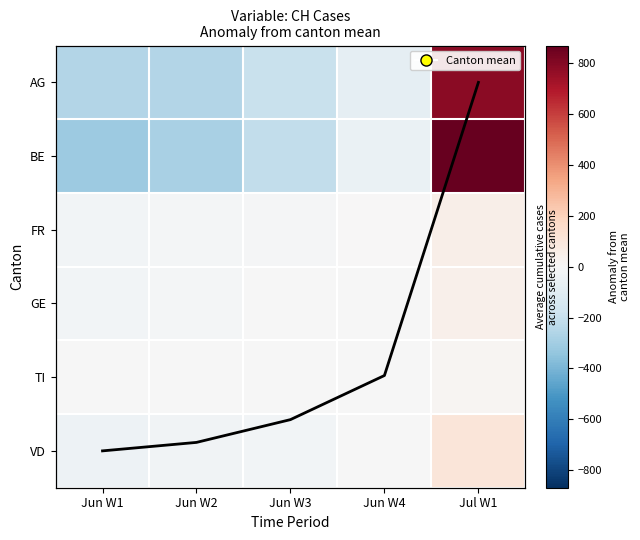

At how many categories does at least one series exceed 850?

1